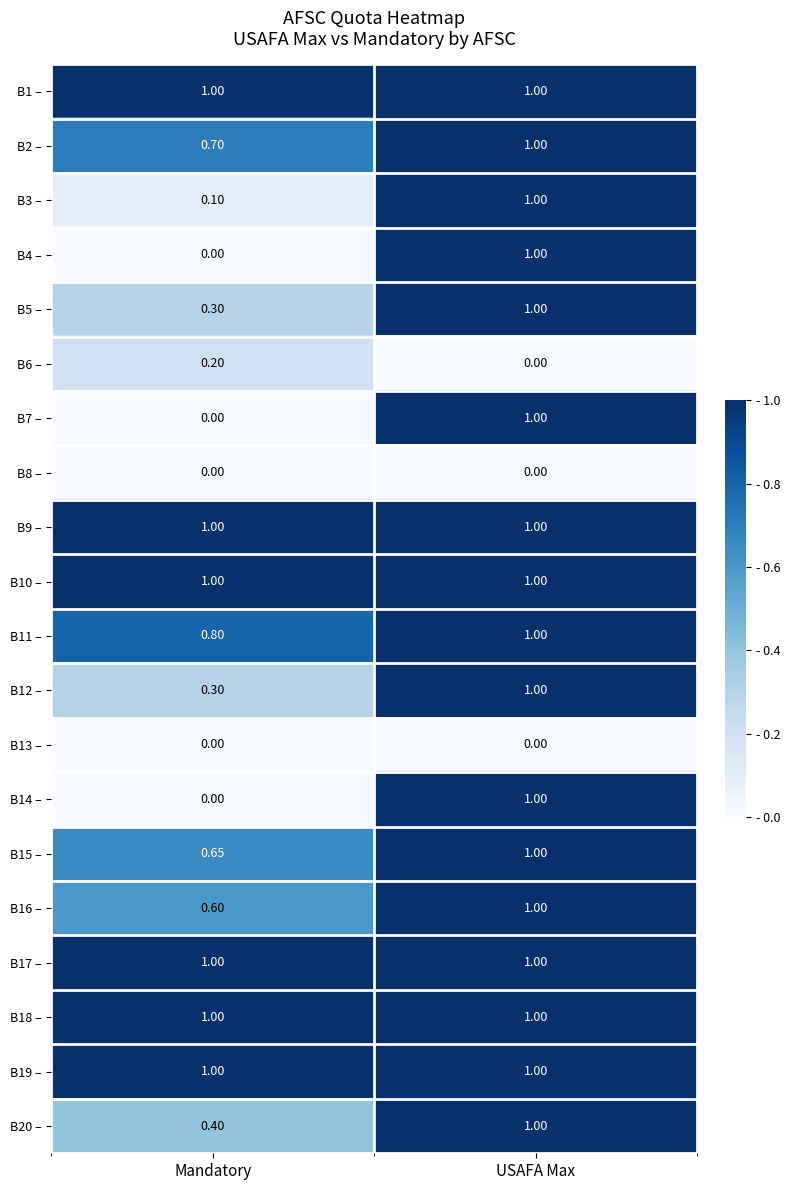

At which label does B3 – reach its peak?

USAFA Max